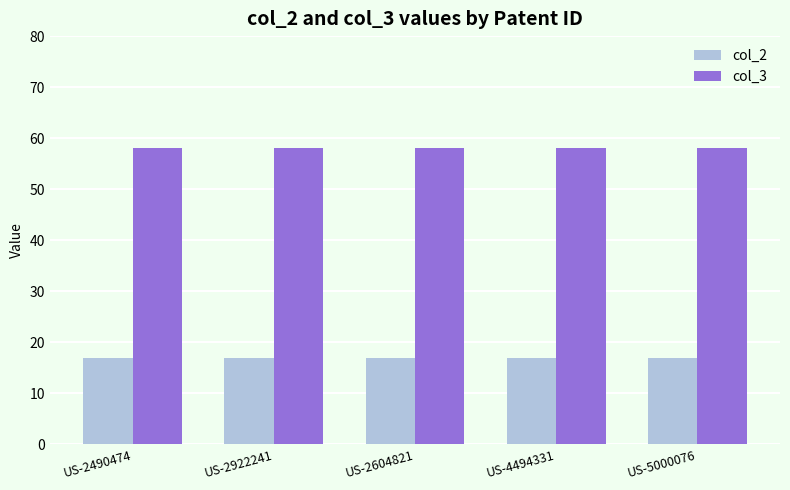

True or false: col_2 has a value of 27 at US-4494331.

False